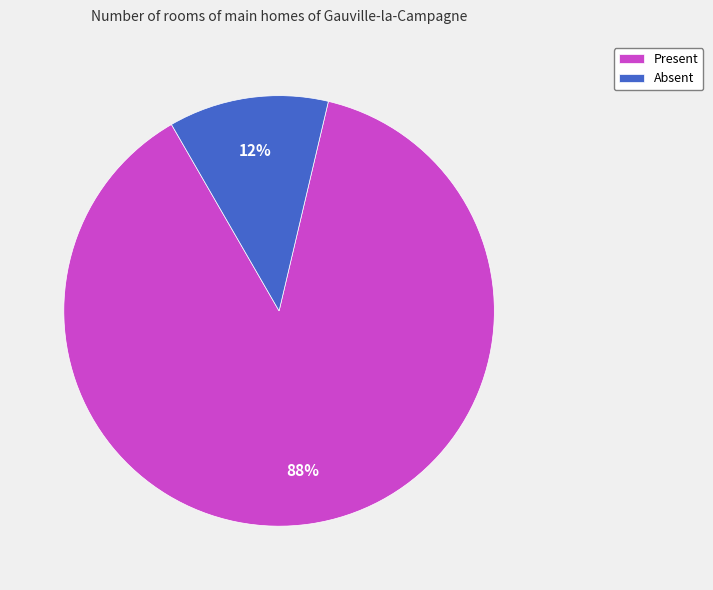

What percentage is the Absent slice, to the nearest percent?

12%